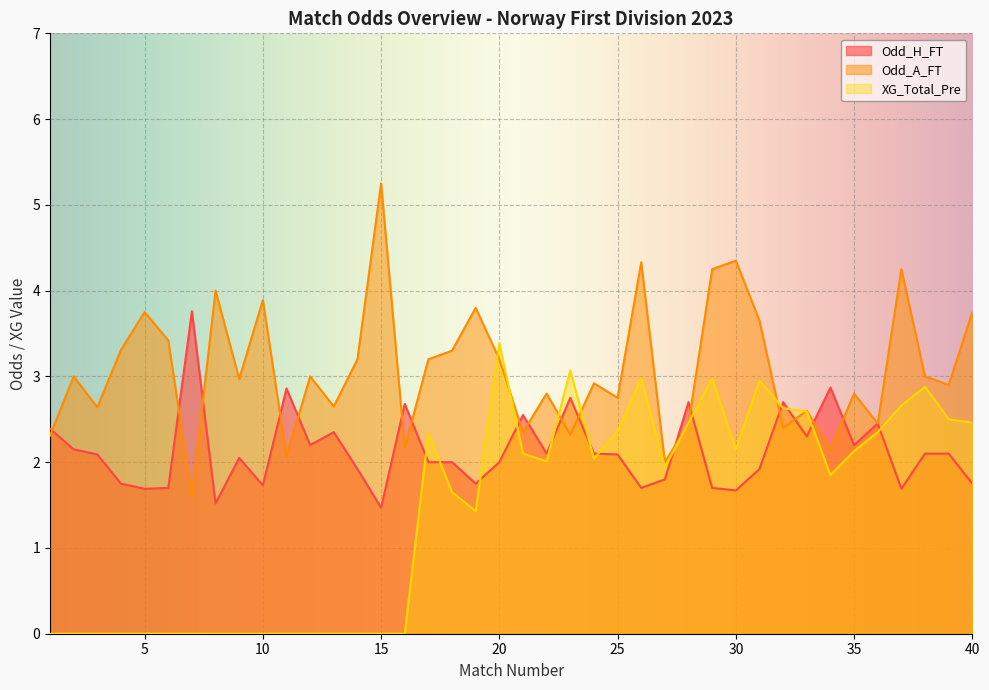

Rank the series at 1 from highest to lowest value.

Odd_H_FT, Odd_A_FT, XG_Total_Pre